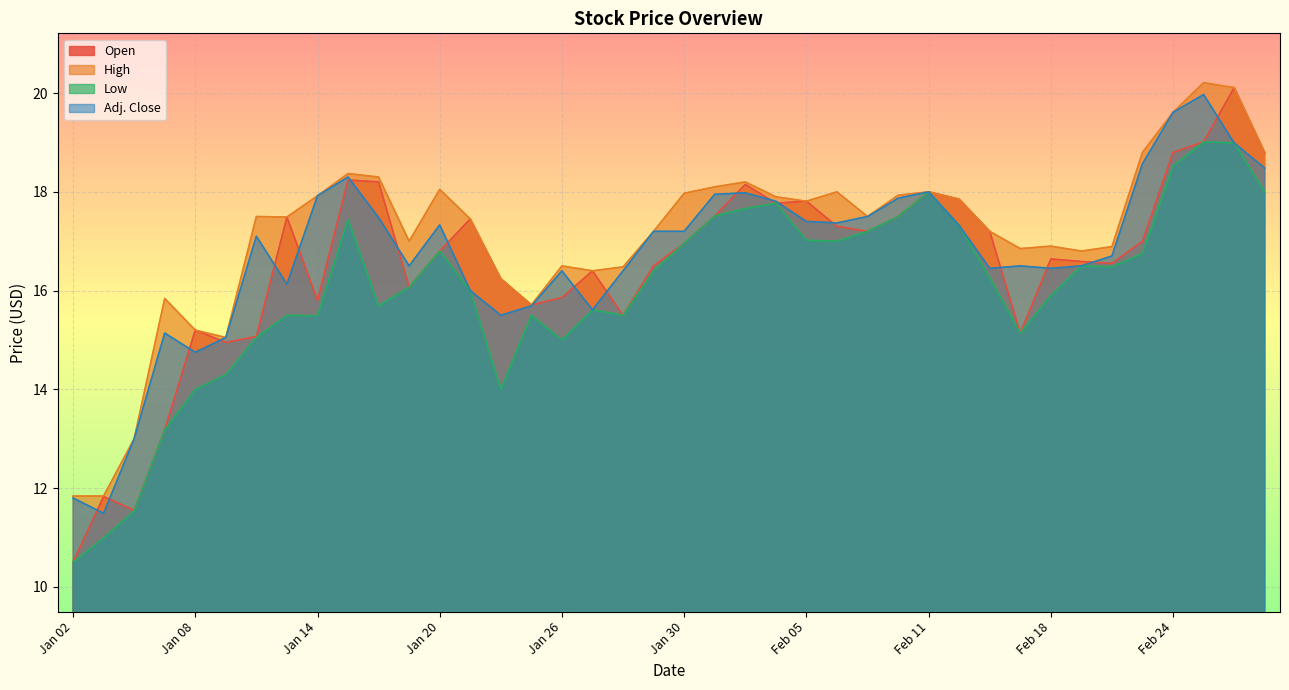

True or false: Open and High intersect in this chart.

False